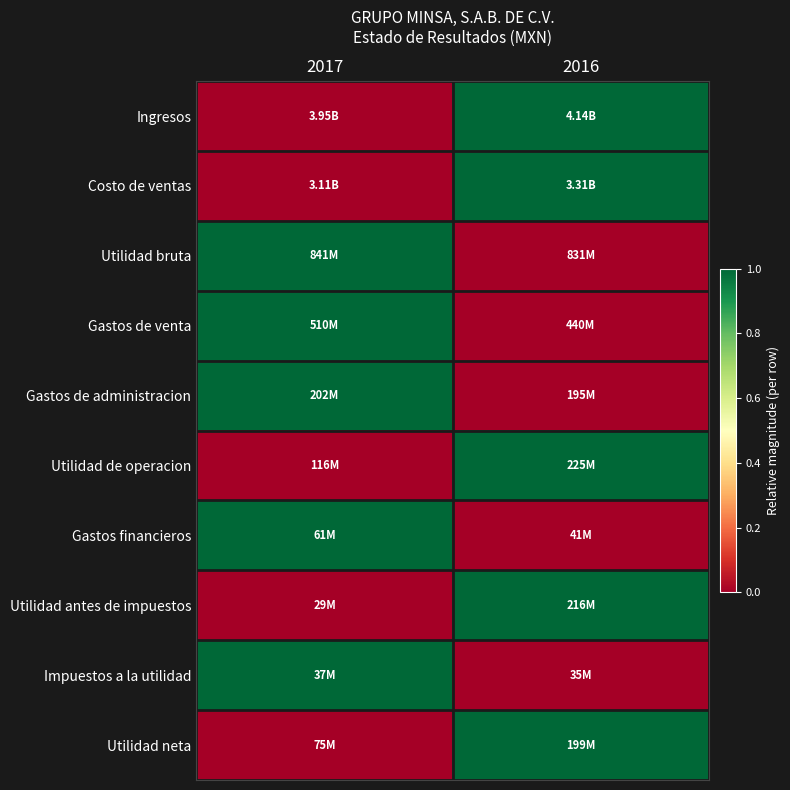

What is the total value across all series at 2017?

5